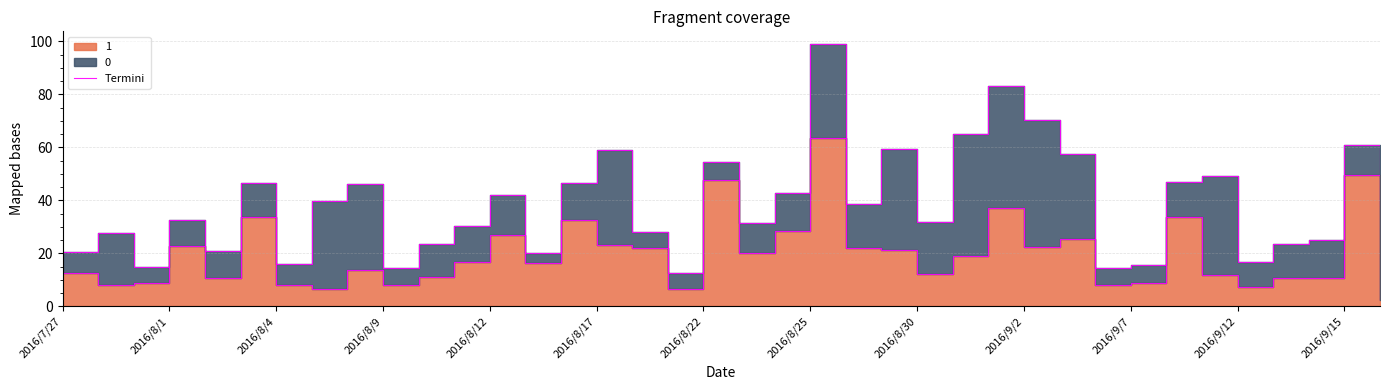

What is the change in value from 20 to 27?

-6.3